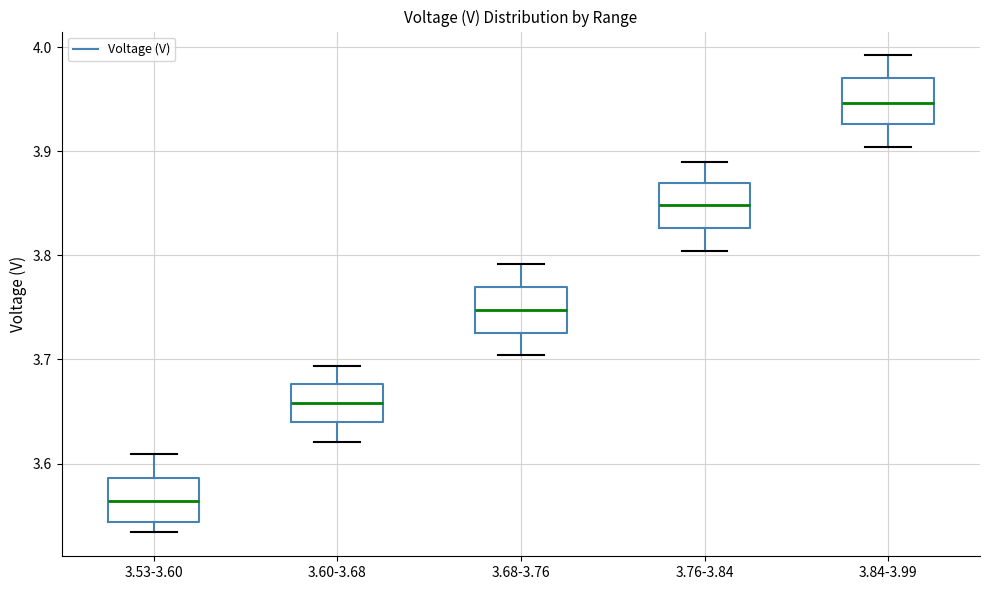

Reading left to right, transcribe this box plot: for each box, give where its median line is, the range the box spans, and where its two whiskers end, as read against the y-axis. The values are not printed on the chart, so give them approximately, as read against the axis.

3.53-3.60: median 3.56, box 3.54 to 3.59, whiskers 3.53 to 3.61
3.60-3.68: median 3.66, box 3.64 to 3.68, whiskers 3.62 to 3.69
3.68-3.76: median 3.75, box 3.73 to 3.77, whiskers 3.70 to 3.79
3.76-3.84: median 3.85, box 3.83 to 3.87, whiskers 3.80 to 3.89
3.84-3.99: median 3.95, box 3.93 to 3.97, whiskers 3.90 to 3.99